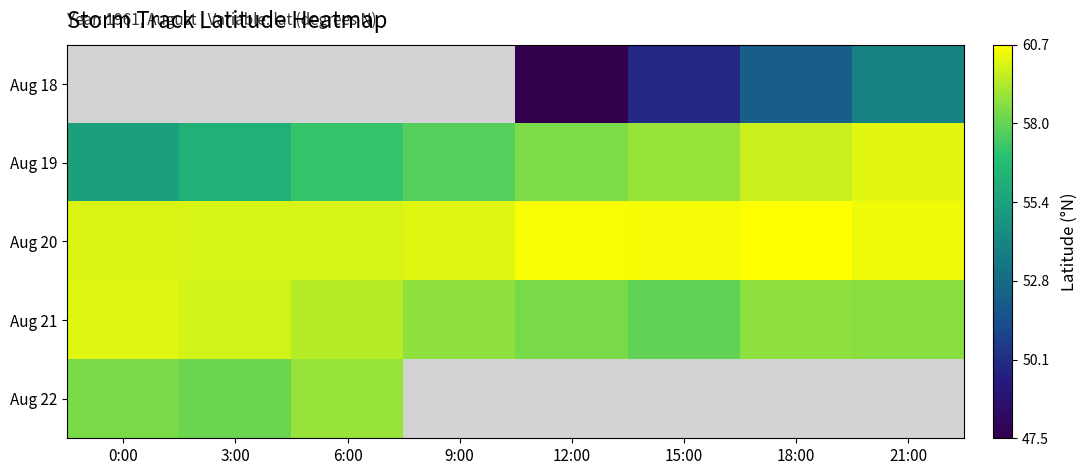

At which category does the chart reach its peak across all series?

18:00